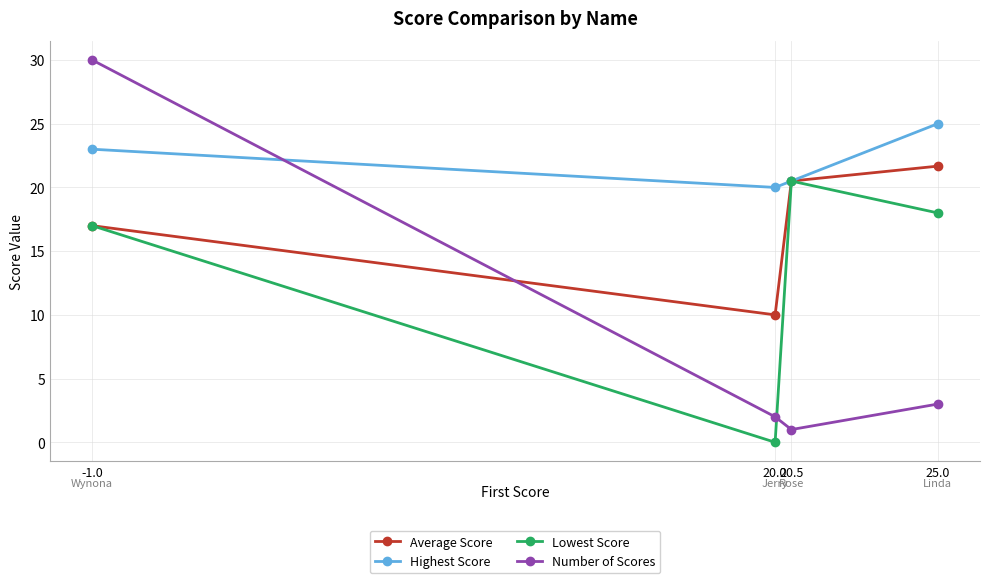

True or false: Lowest Score and Number of Scores intersect in this chart.

True